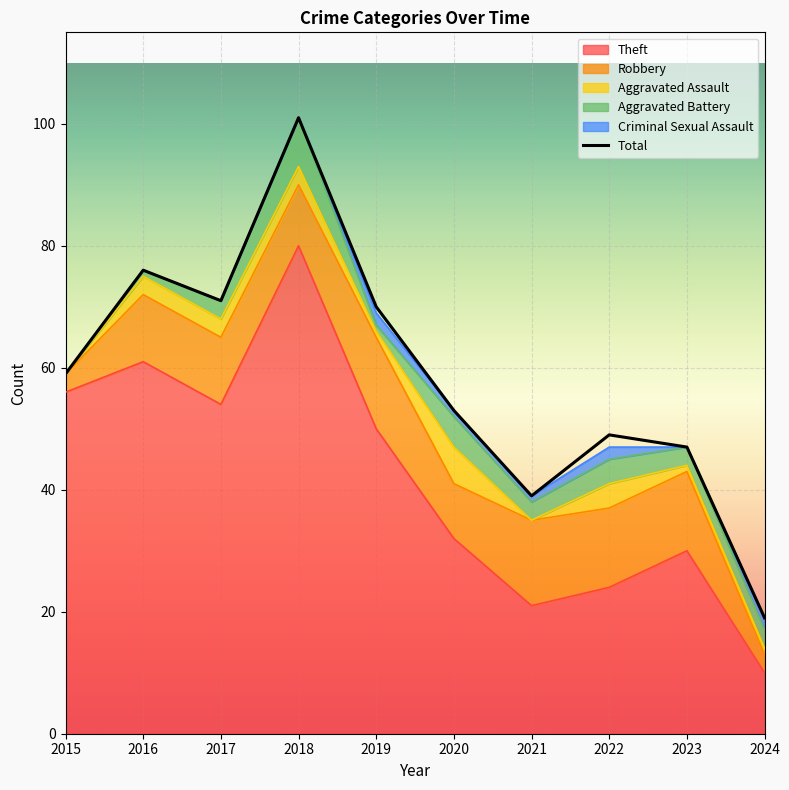

Where does the data first go above 59?

2016